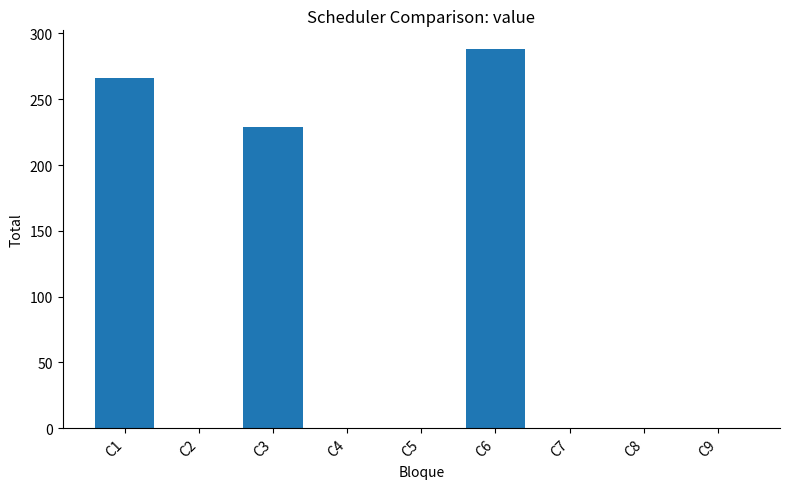

Reading left to right, transcribe all the data shown in this chart.

C1=266	C2=0	C3=229	C4=0	C5=0	C6=288	C7=0	C8=0	C9=0